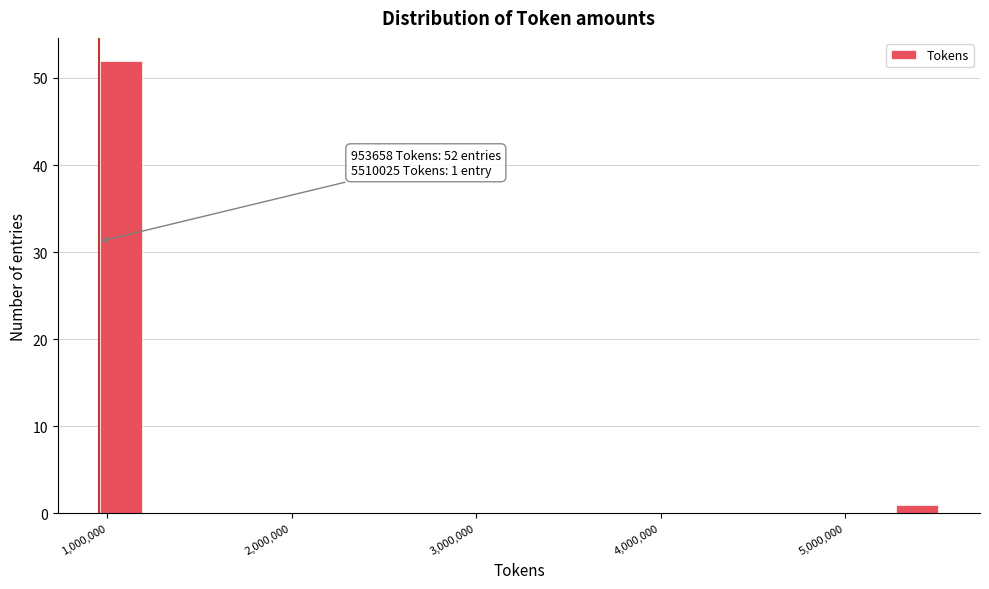

Read against the x-axis, roughly where is the centre of the tallest bar?

1100000